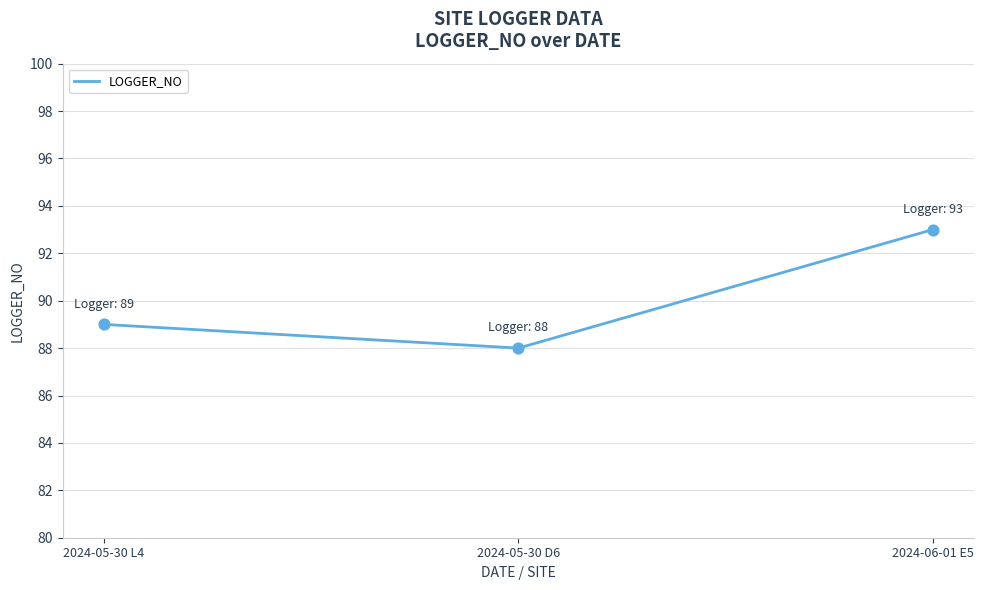

Between 2024-05-30 D6 and 2024-06-01 E5, which is larger?

2024-06-01 E5